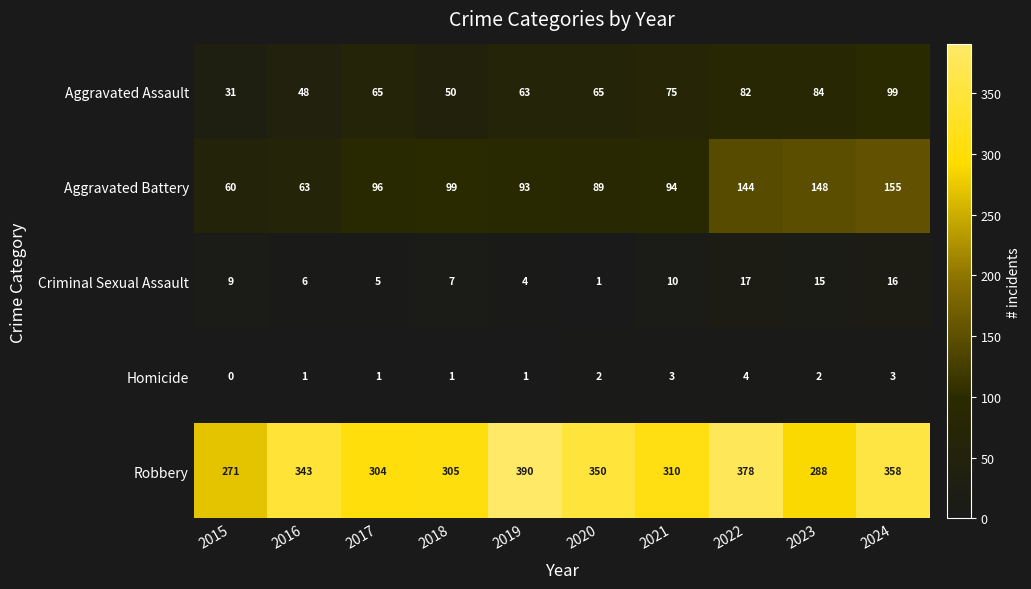

How many series are shown in this chart?

5